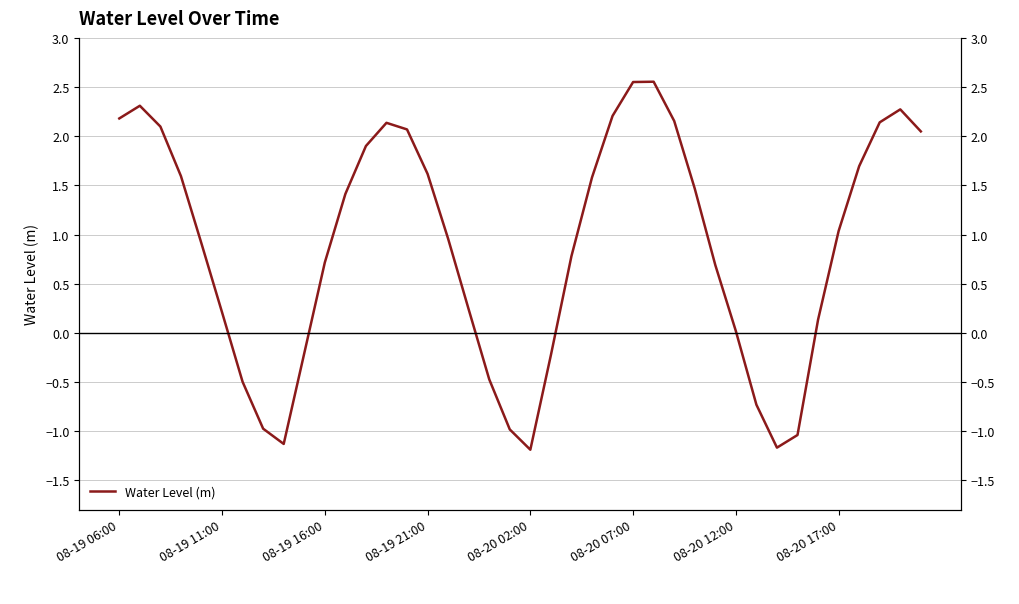

The value at 24 is 0.7. True or false?

False